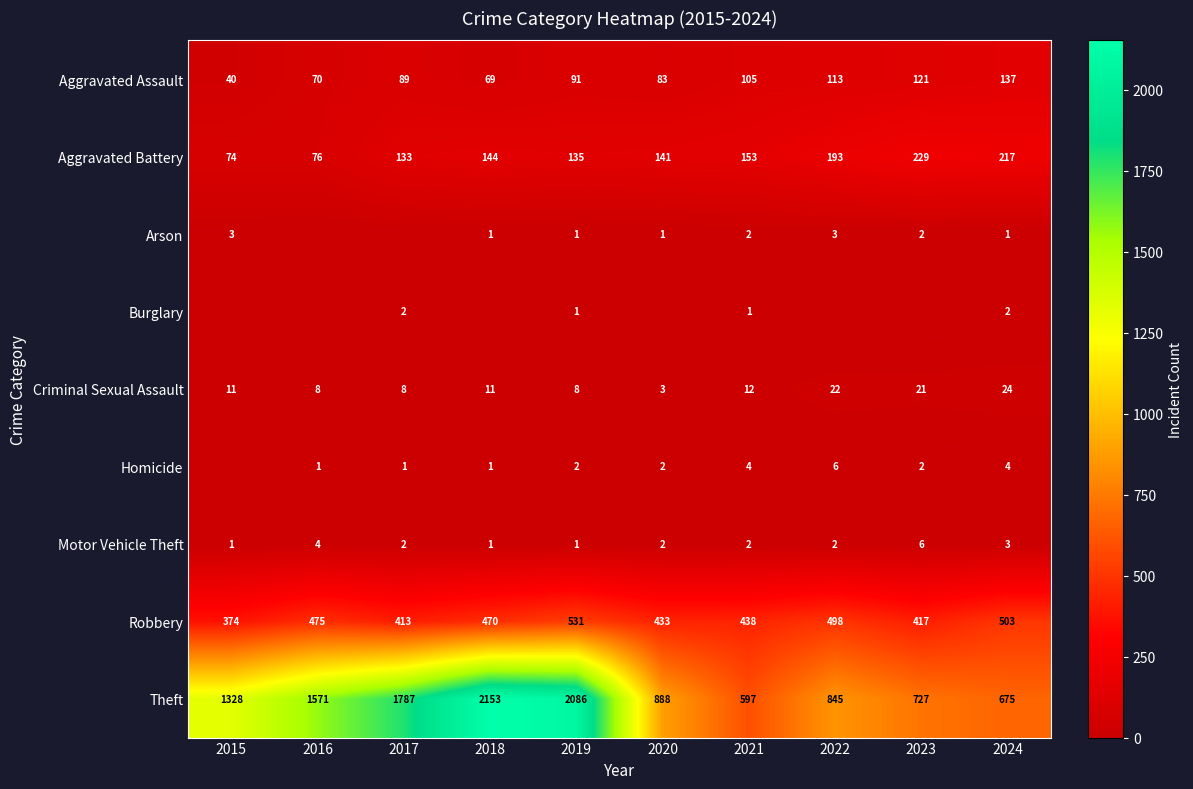

At which label is Theft closest to 1375?

2015